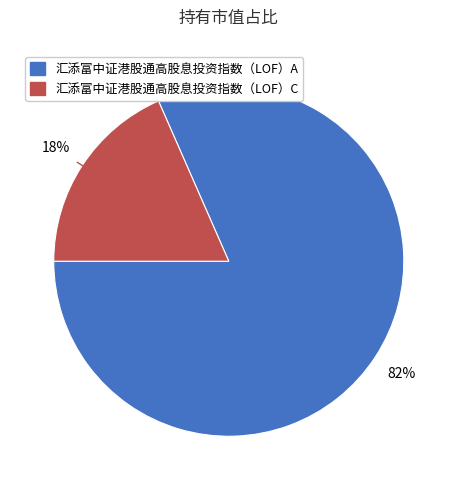

What is the smallest slice in the pie chart?

汇添富中证港股通高股息投资指数（LOF）C